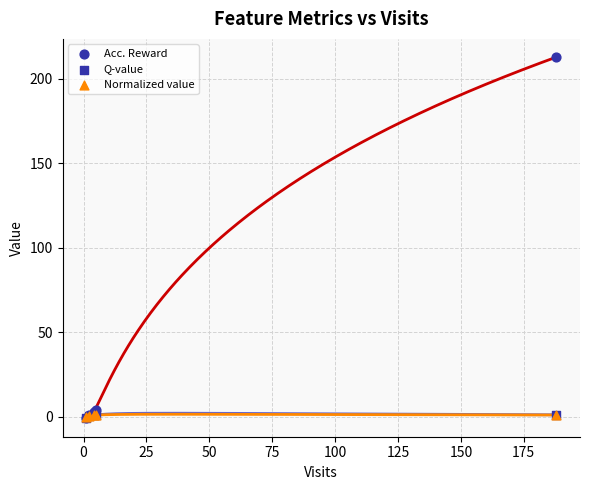

Which series reaches the maximum Y coordinate?

Acc. Reward